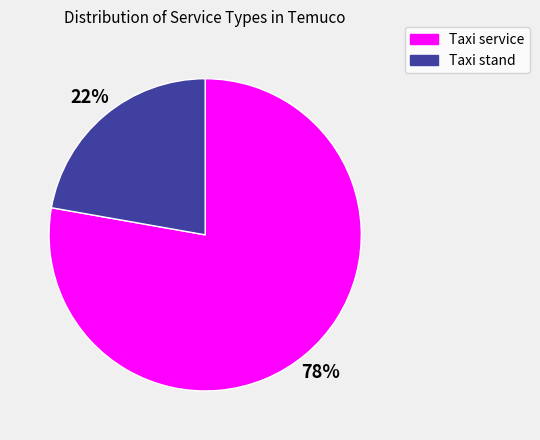

What percentage is the Taxi stand slice, to the nearest percent?

22%